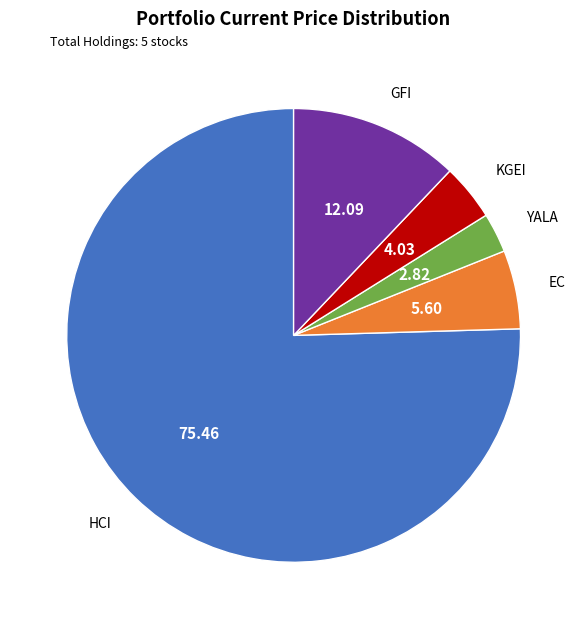

What is the ratio of the value at EC to the value at KGEI?

1.4